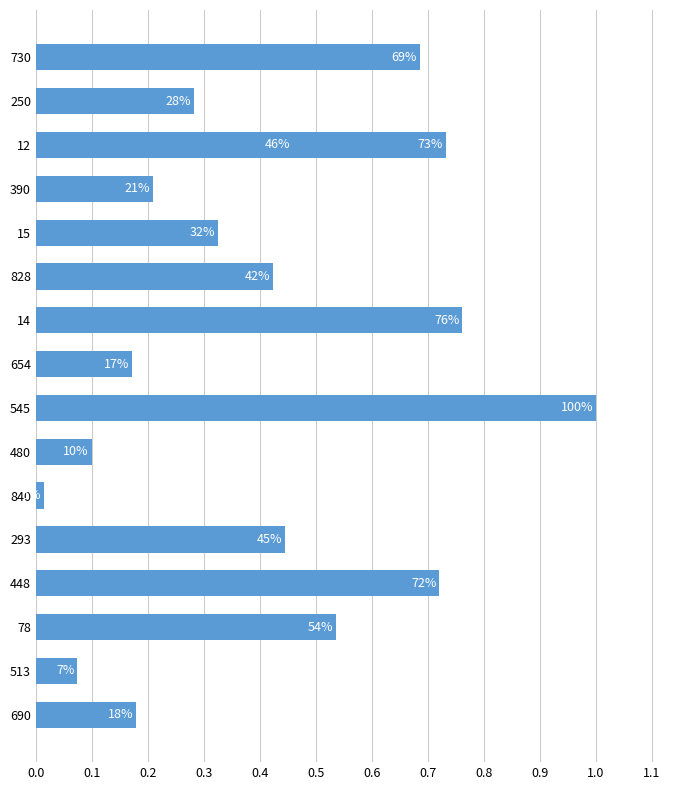

The value at 840 is 0.0. True or false?

True